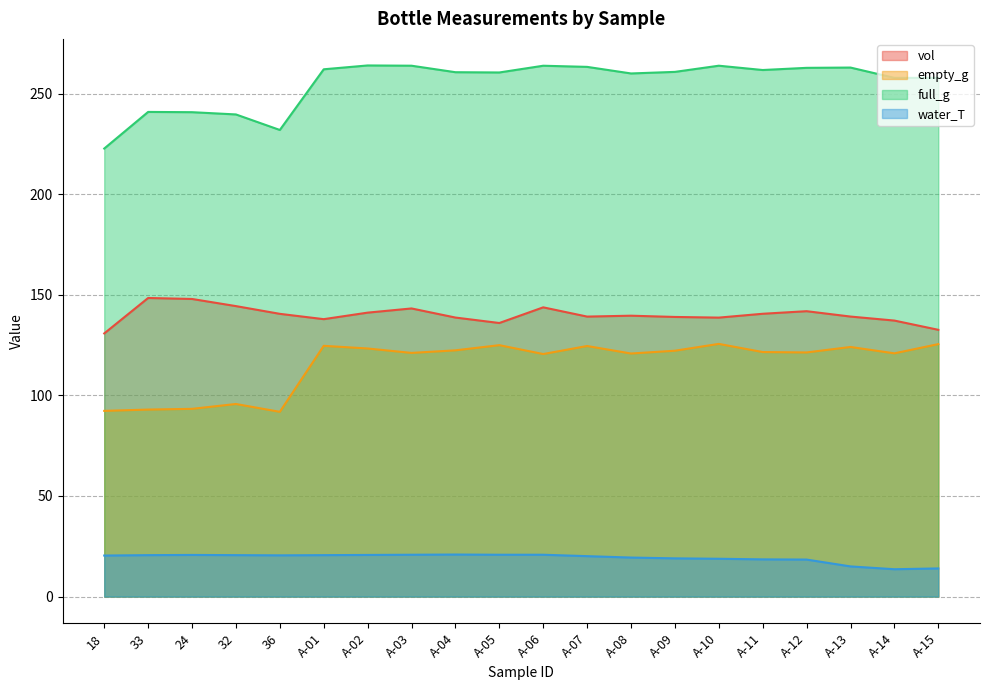

True or false: empty_g has more than 1 points higher than both neighbors.

True